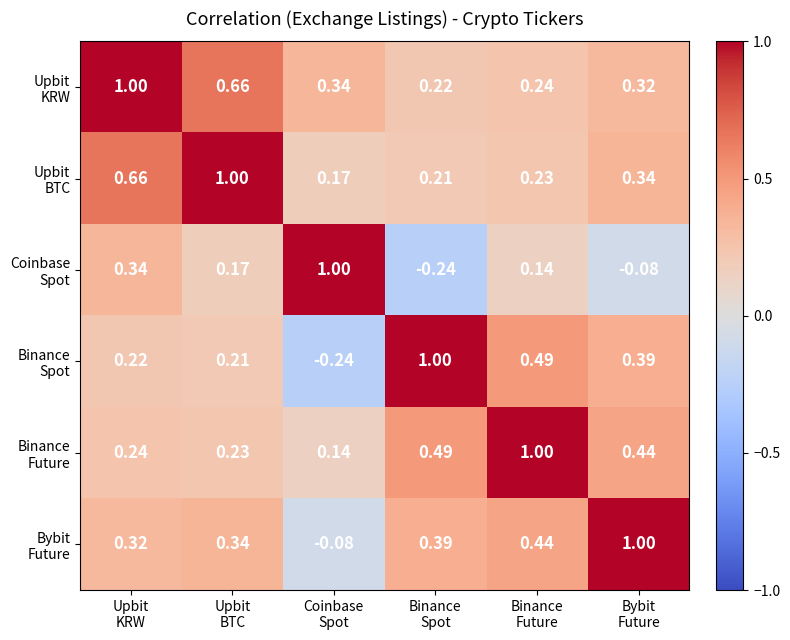

How many series are shown in this chart?

6